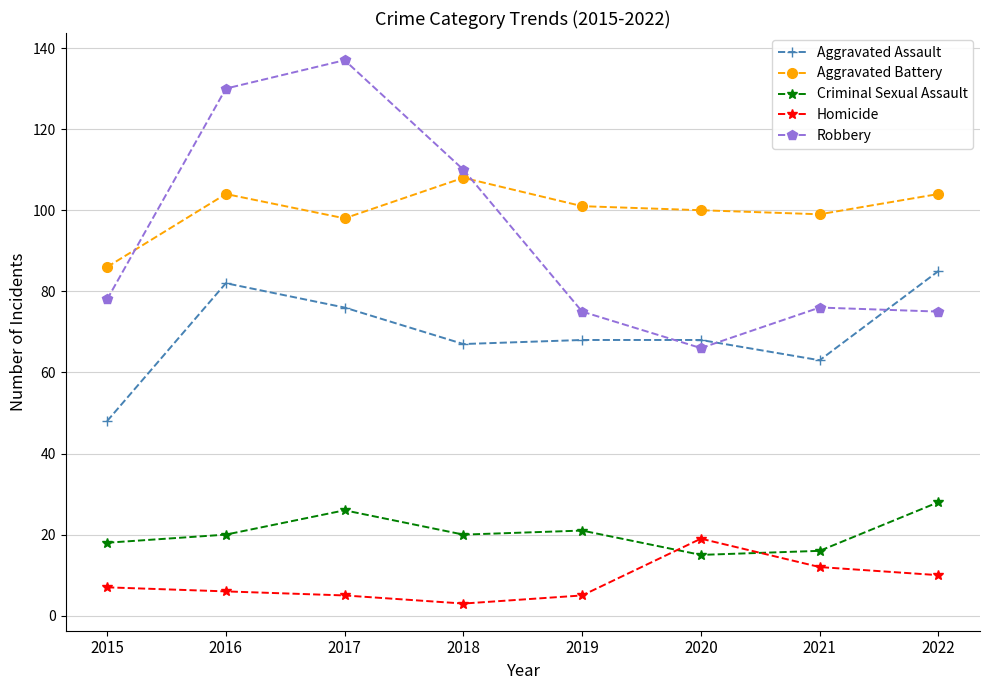

Reading left to right, list all the values displayed in this chart.

Aggravated Assault: 2015=48	2016=82	2017=76	2018=67	2019=68	2020=68	2021=63	2022=85
Aggravated Battery: 2015=86	2016=104	2017=98	2018=108	2019=101	2020=100	2021=99	2022=104
Criminal Sexual Assault: 2015=18	2016=20	2017=26	2018=20	2019=21	2020=15	2021=16	2022=28
Homicide: 2015=7	2016=6	2017=5	2018=3	2019=5	2020=19	2021=12	2022=10
Robbery: 2015=78	2016=130	2017=137	2018=110	2019=75	2020=66	2021=76	2022=75